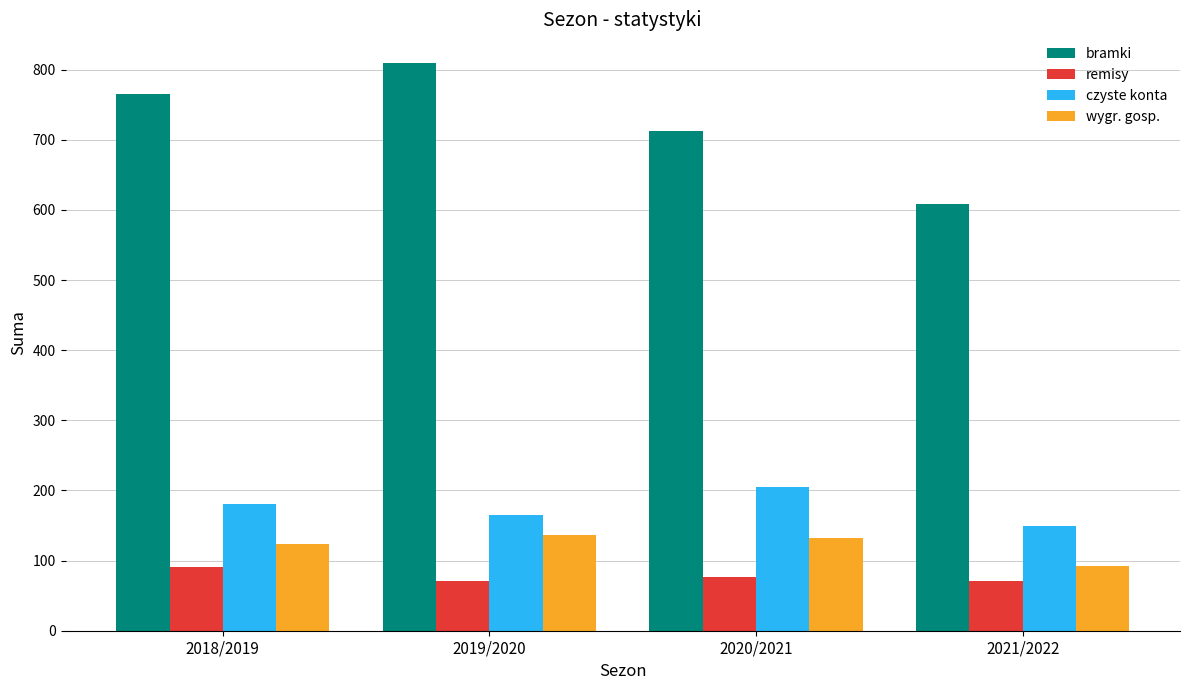

What is the highest value of the bramki series?

810